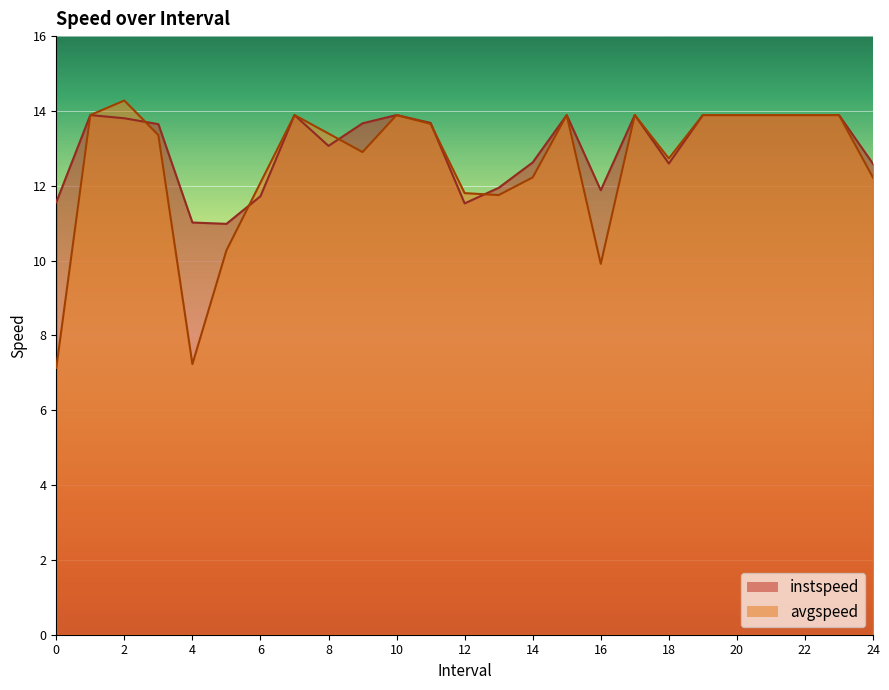

What position from the left is 10.0?

11